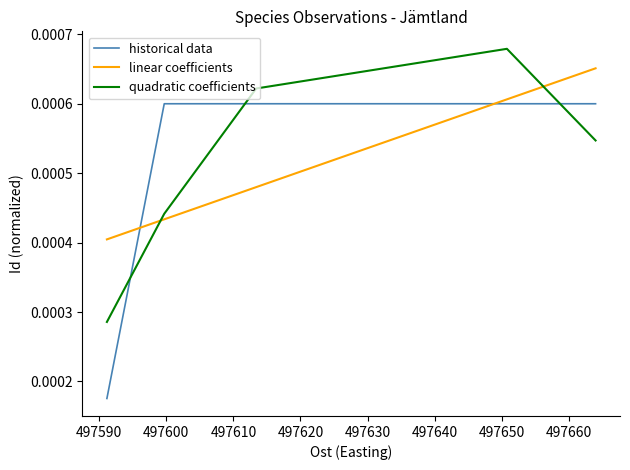

Which series has the widest spread of values?

historical data